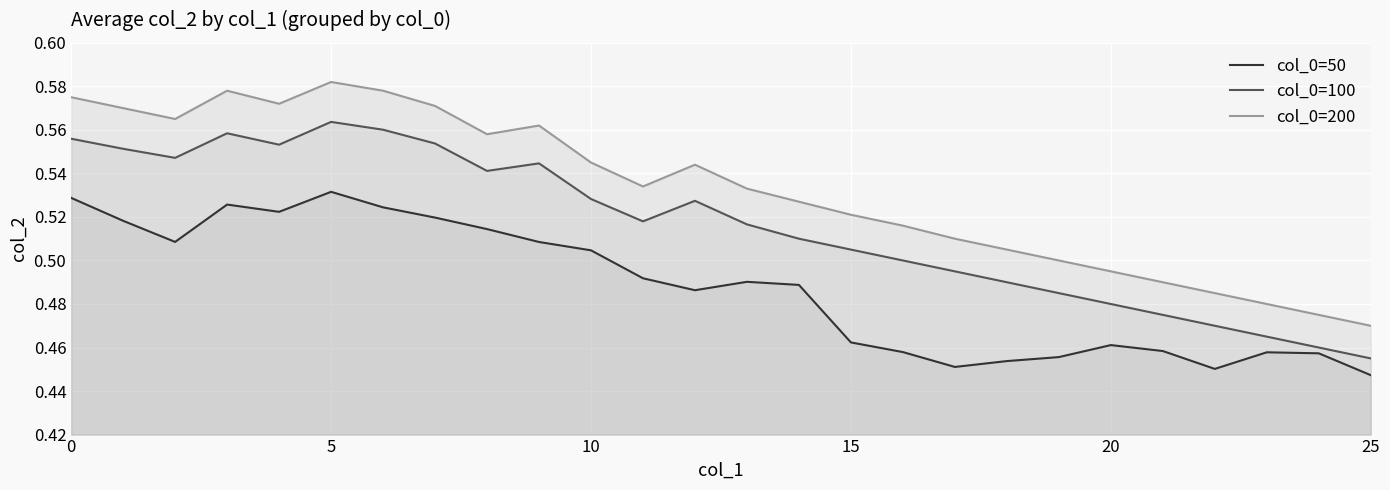

Reading right to left, list all the values displayed in this chart.

col_0=50: 0.4	0.5	0.5	0.5	0.5	0.5	0.5	0.5	0.5	0.5	0.5	0.5	0.5	0.5	0.5	0.5	0.5	0.5	0.5	0.5	0.5	0.5	0.5	0.5	0.5	0.5
col_0=100: 0.5	0.5	0.5	0.5	0.5	0.5	0.5	0.5	0.5	0.5	0.5	0.5	0.5	0.5	0.5	0.5	0.5	0.5	0.6	0.6	0.6	0.6	0.6	0.5	0.6	0.6
col_0=200: 0.5	0.5	0.5	0.5	0.5	0.5	0.5	0.5	0.5	0.5	0.5	0.5	0.5	0.5	0.5	0.5	0.6	0.6	0.6	0.6	0.6	0.6	0.6	0.6	0.6	0.6